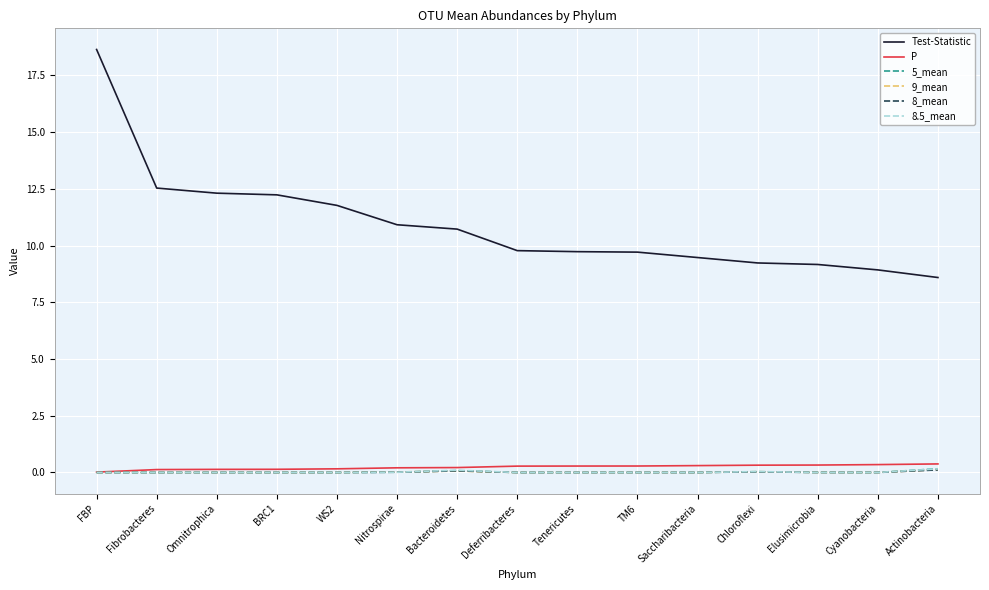

True or false: Test-Statistic and 8_mean intersect in this chart.

False